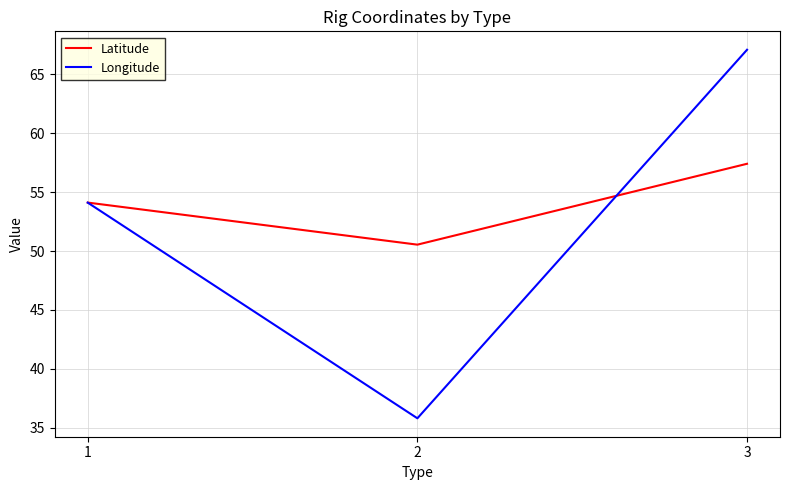

How many distinct data groups are displayed?

2